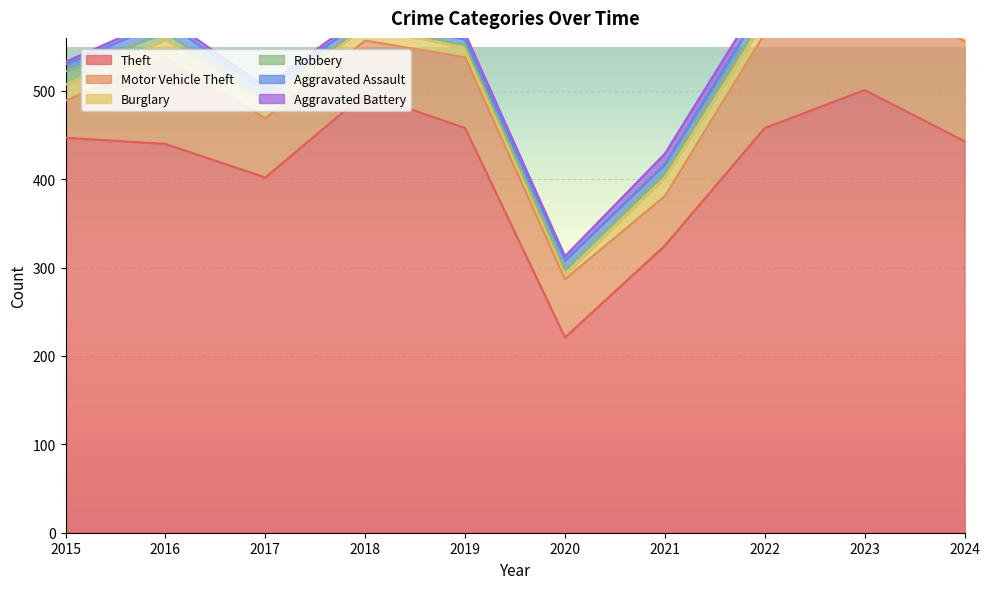

Reading left to right, what are all the values shown in this chart?

Theft: 447	440	402	497	458	221	325	458	501	443
Motor Vehicle Theft: 42	97	67	60	80	66	56	107	121	113
Burglary: 18	21	16	16	10	5	21	15	9	11
Robbery: 15	8	6	3	4	6	5	8	5	5
Aggravated Assault: 8	12	9	7	6	10	10	12	17	19
Aggravated Battery: 3	5	5	4	7	5	12	11	11	14